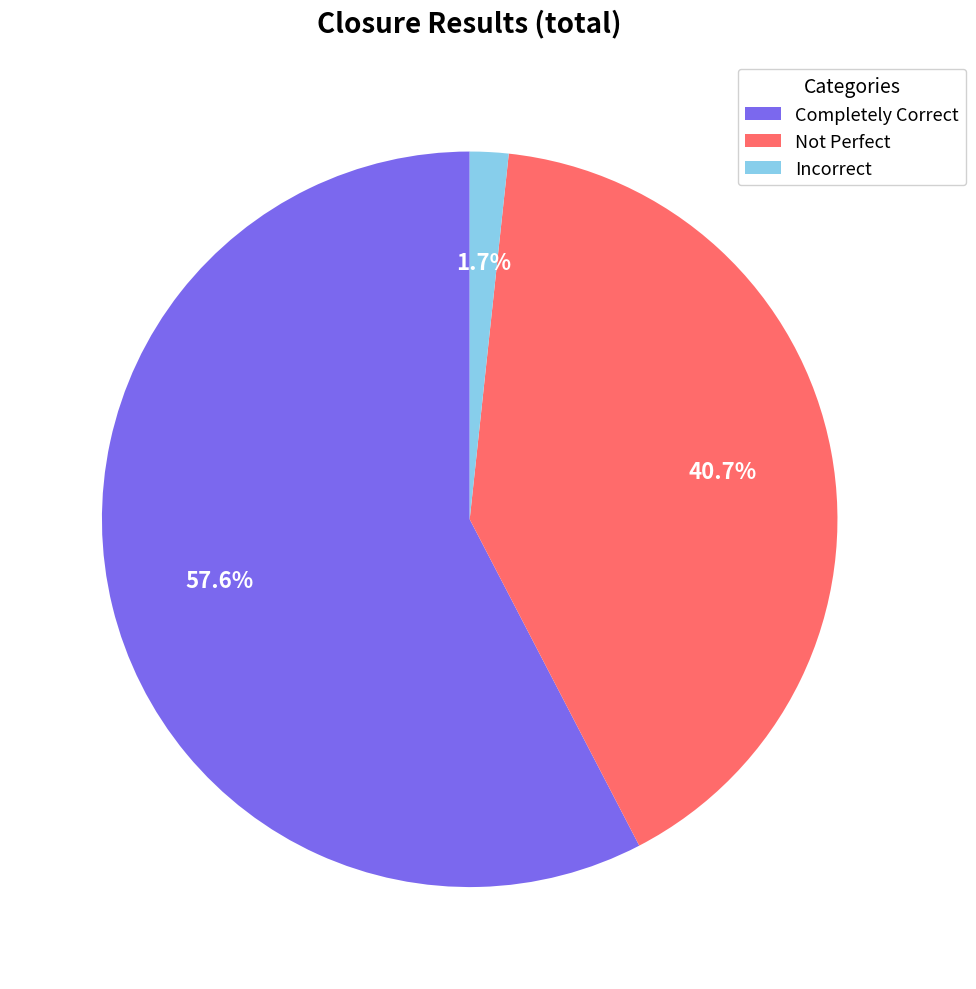

Is Incorrect the majority of the pie?

No